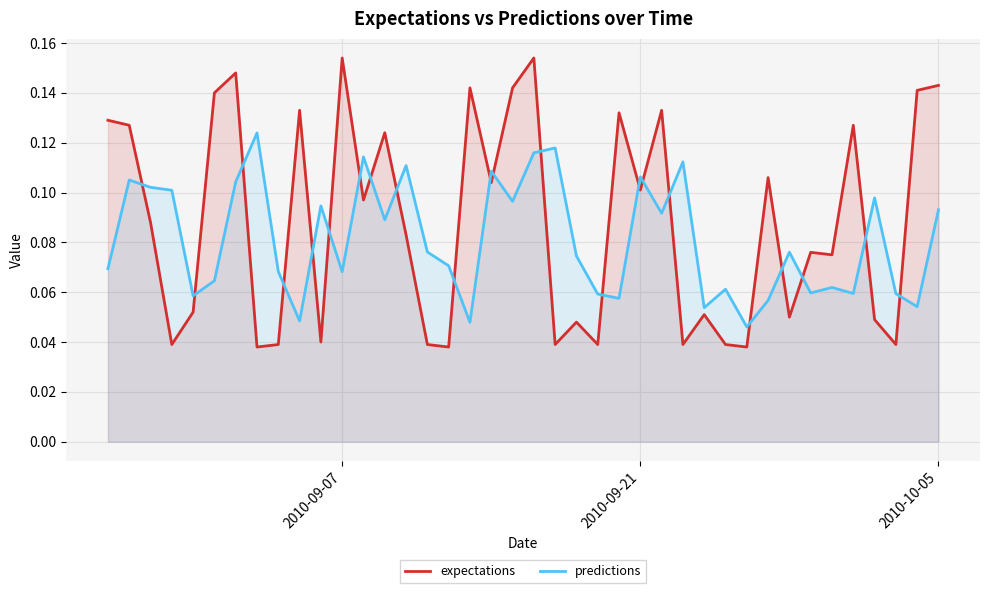

Which series has the largest range (max minus min)?

expectations